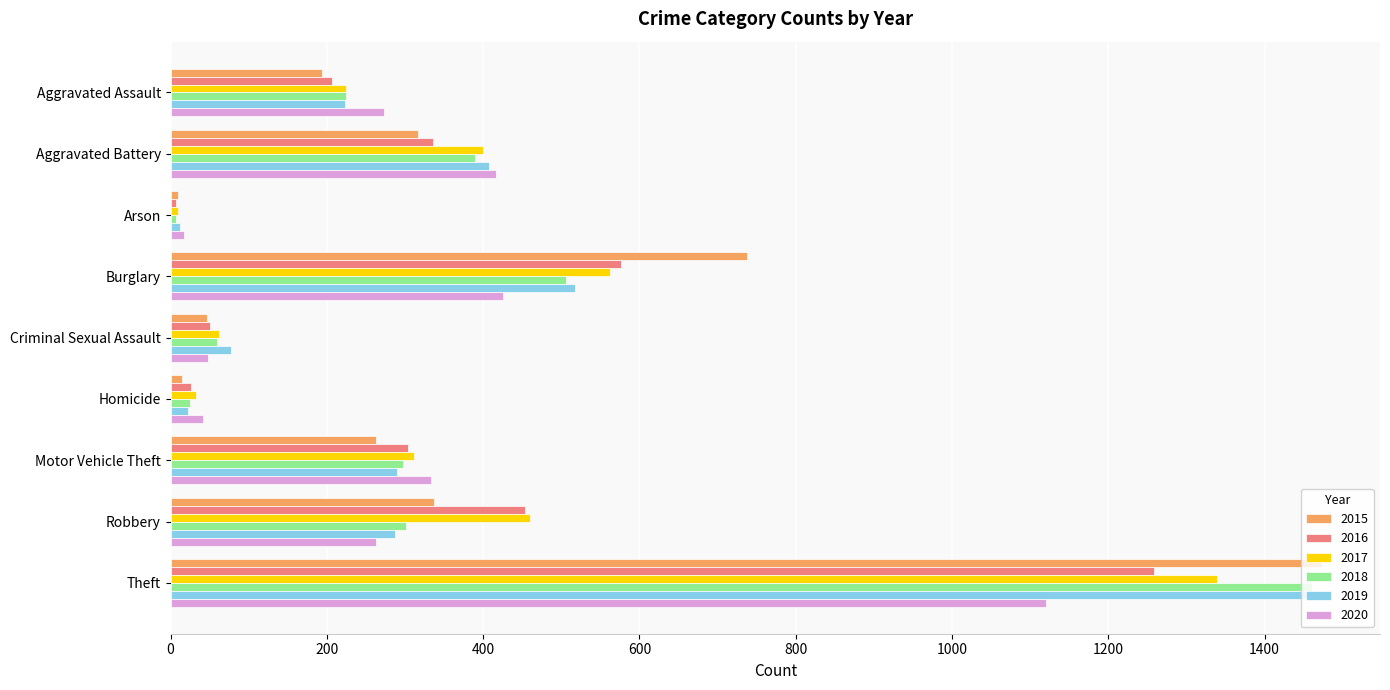

Which category has the highest value in the 2020 series?

Theft